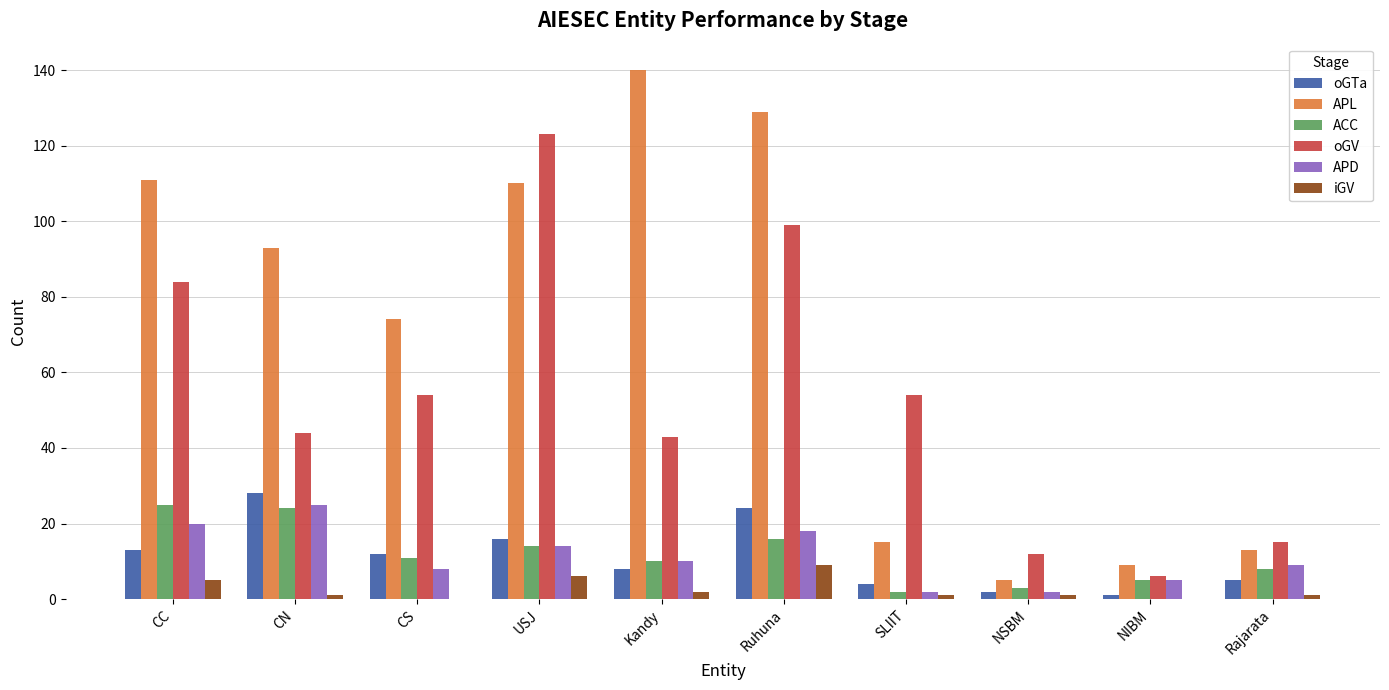

The value of APL at SLIIT is 10. True or false?

False